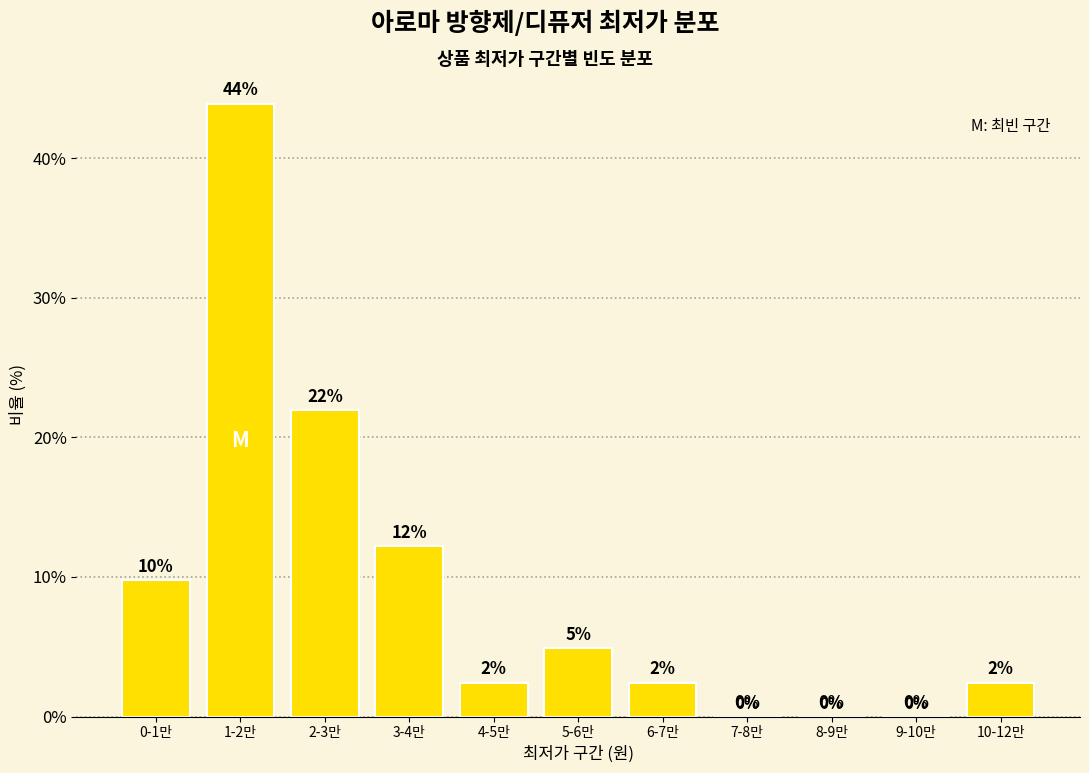

Which has a higher value, 2-3만 or 3-4만?

2-3만